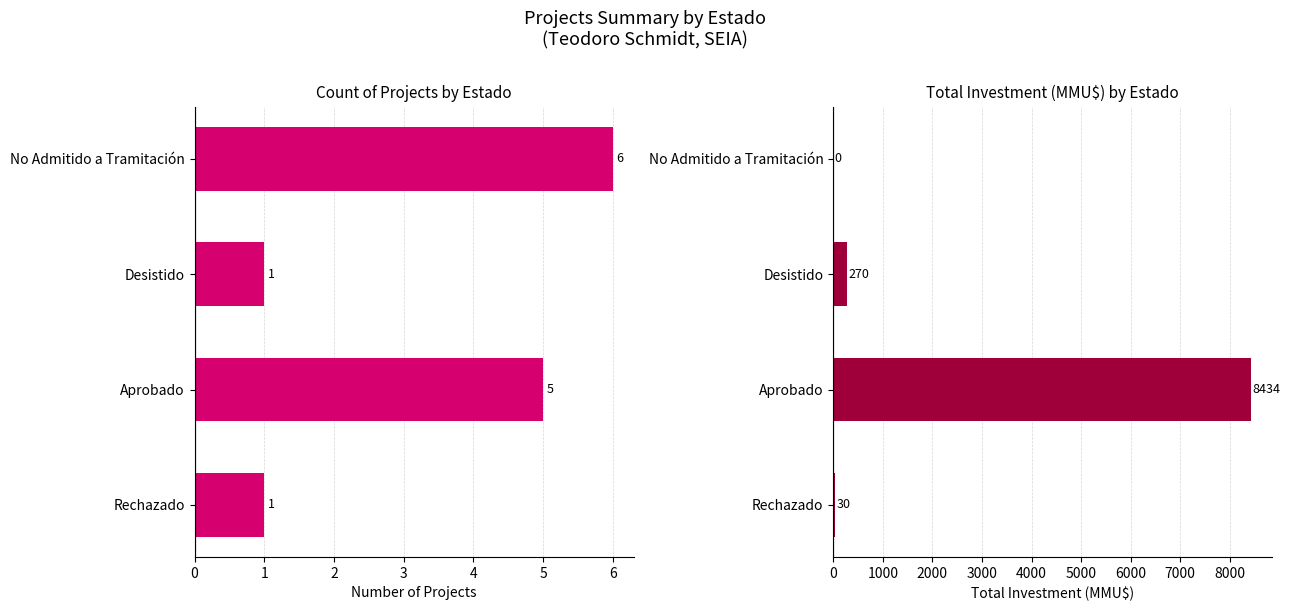

Rank the series by their maximum value, from lowest to highest.

Count, Total Investment (MMU$)